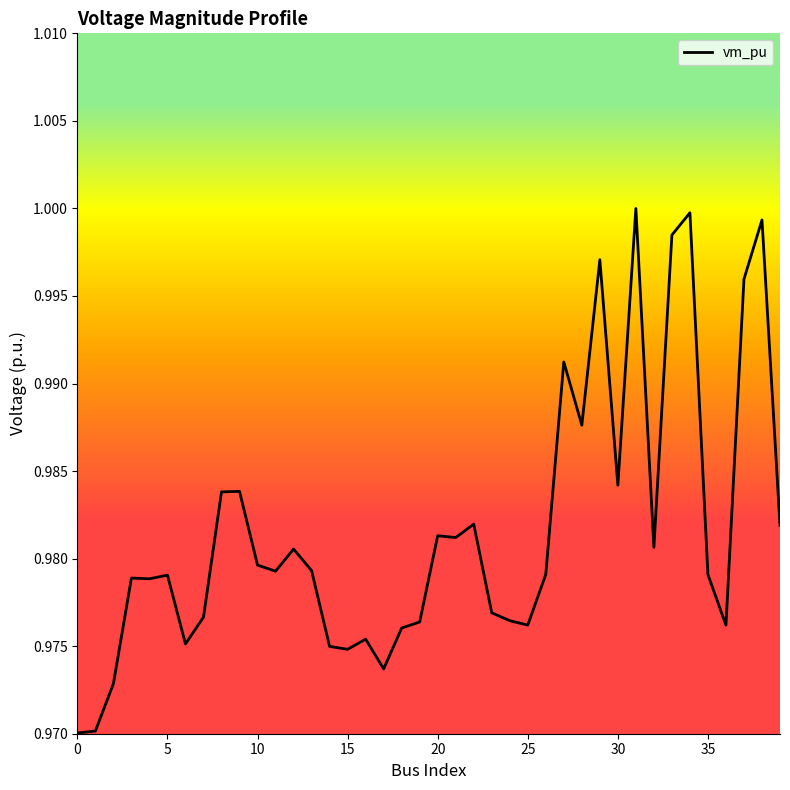

Reading left to right, extract all data points from this chart.

0=1.0	1=1.0	2=1.0	3=1.0	4=1.0	5=1.0	6=1.0	7=1.0	8=1.0	9=1.0	10=1.0	11=1.0	12=1.0	13=1.0	14=1.0	15=1.0	16=1.0	17=1.0	18=1.0	19=1.0	20=1.0	21=1.0	22=1.0	23=1.0	24=1.0	25=1.0	26=1.0	27=1.0	28=1.0	29=1.0	30=1.0	31=1.0	32=1.0	33=1.0	34=1.0	35=1.0	36=1.0	37=1.0	38=1.0	39=1.0